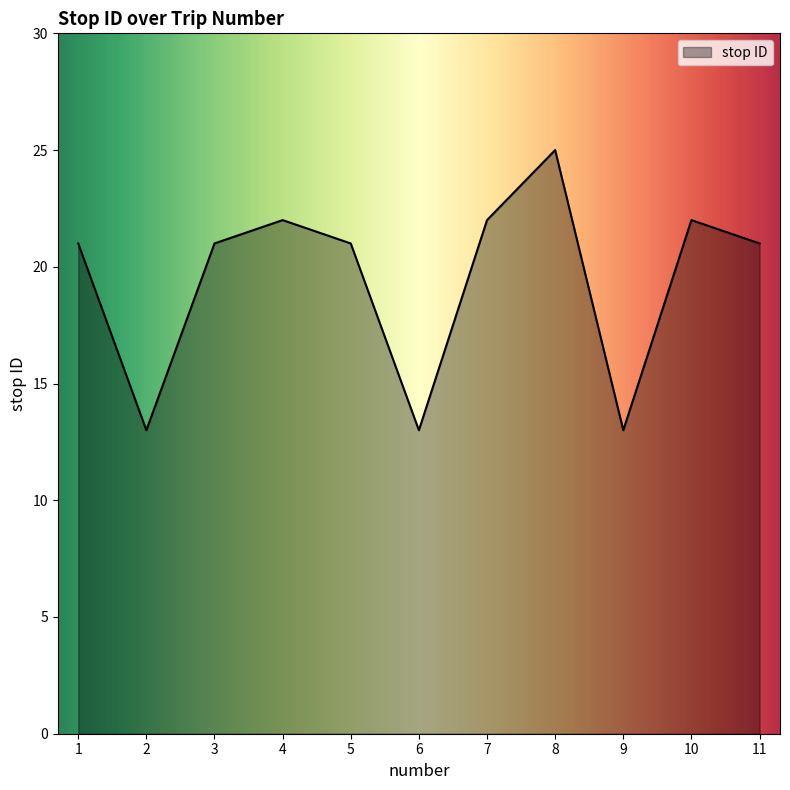

What is the difference between the values at 2 and 1?

8